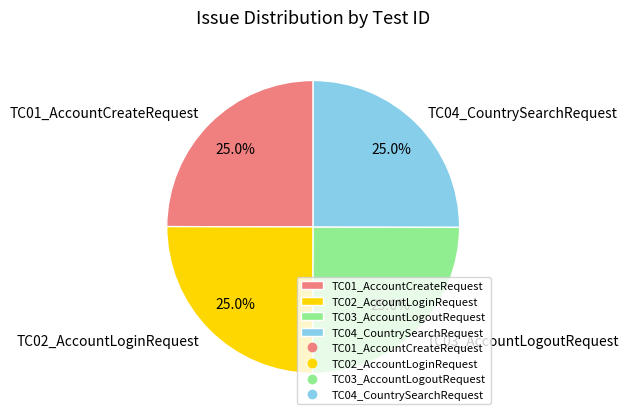

What percentage is the TC02_AccountLoginRequest slice, to the nearest percent?

25%